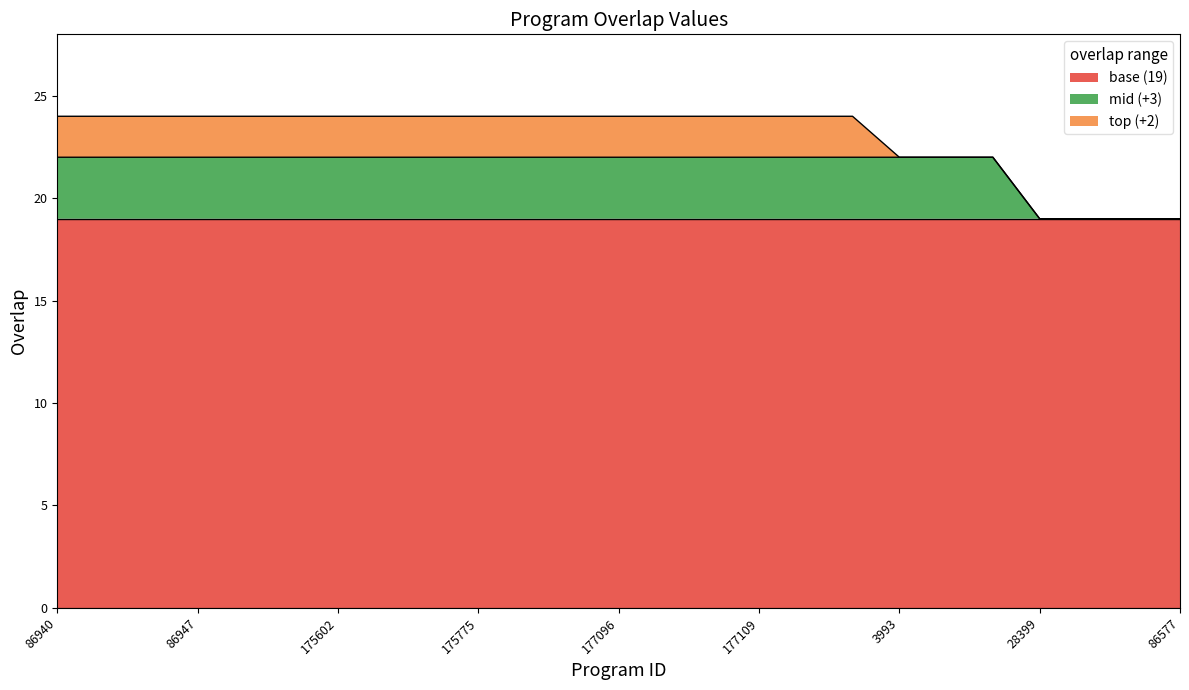

What is the total value across all series at 86577?

19